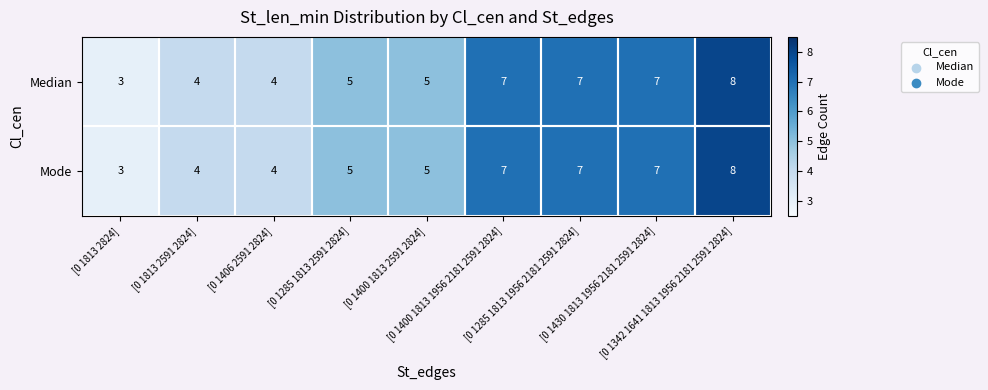

What is the sum of all Mode values?

50